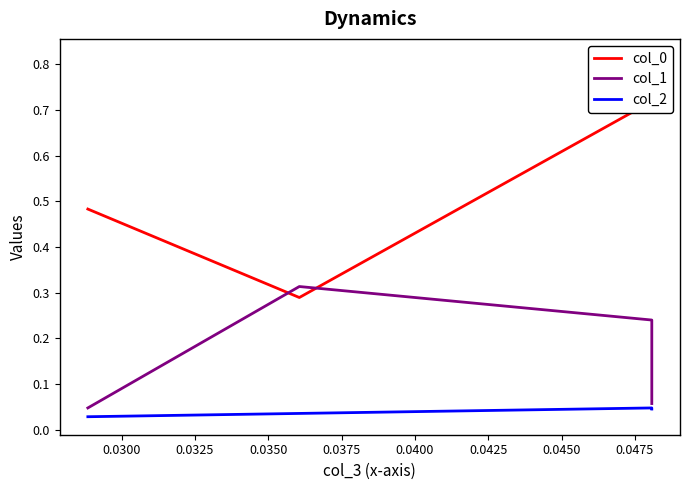

Does the chart have visible grid lines?

No